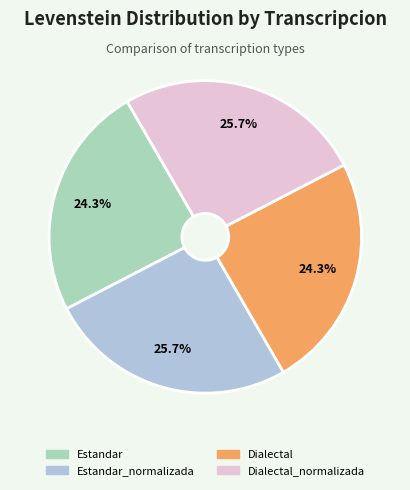

How many segments does this pie chart have?

4